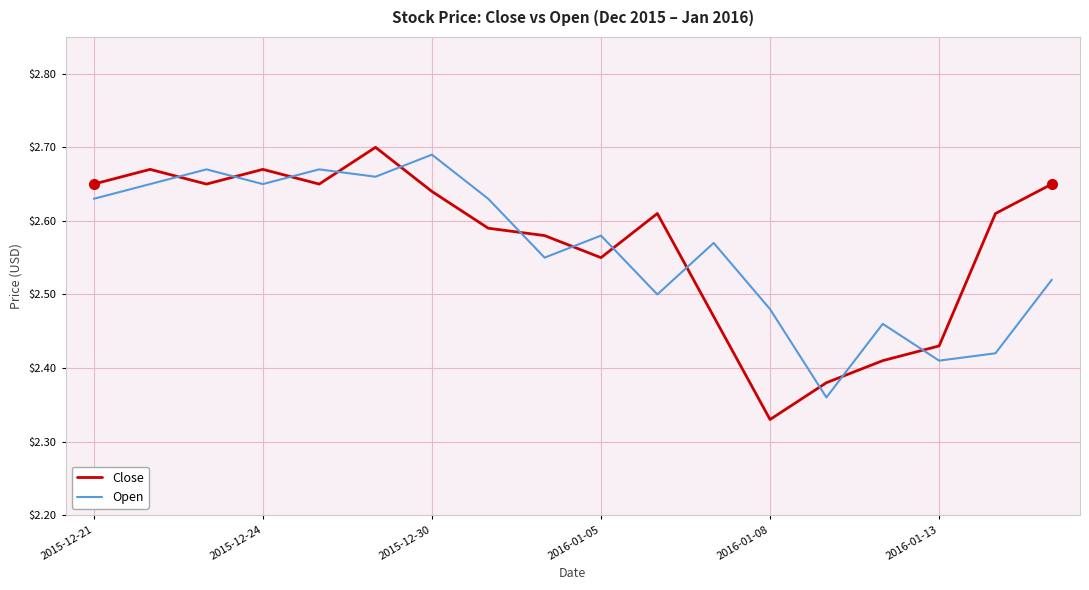

How many lines are shown in the chart?

2